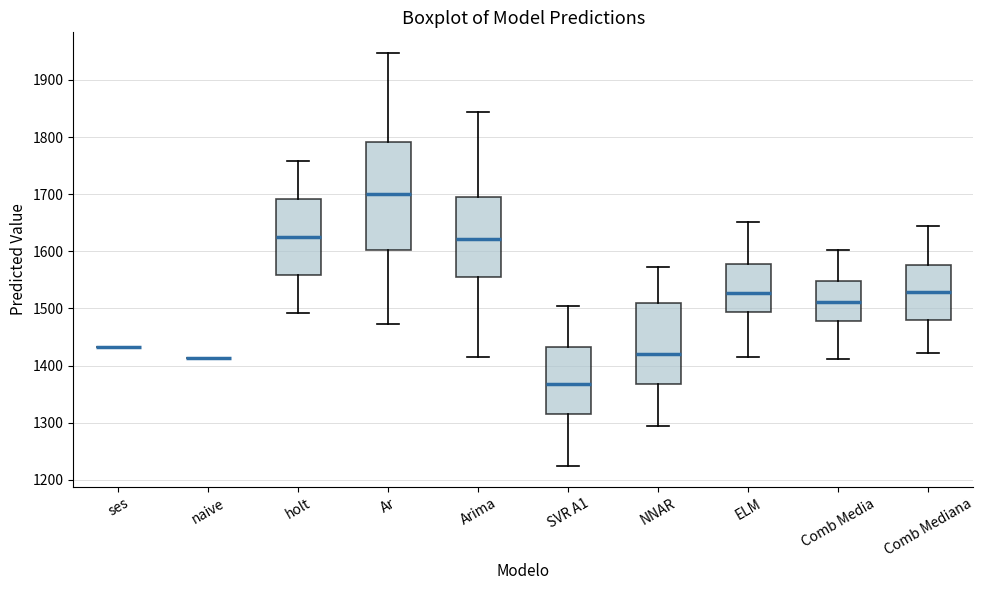

Reading left to right, transcribe this box plot: for each box, give where its median line is, the range the box spans, and where its two whiskers end, as read against the y-axis. The values are not printed on the chart, so give them approximately, as read against the axis.

ses: box collapsed to a line at 1430, whiskers 1430 to 1430
naive: box collapsed to a line at 1410, whiskers 1410 to 1410
holt: median 1630, box 1560 to 1690, whiskers 1490 to 1760
Ar: median 1700, box 1600 to 1790, whiskers 1470 to 1950
Arima: median 1620, box 1550 to 1700, whiskers 1420 to 1840
SVR A1: median 1370, box 1310 to 1430, whiskers 1220 to 1500
NNAR: median 1420, box 1370 to 1510, whiskers 1290 to 1570
ELM: median 1530, box 1490 to 1580, whiskers 1410 to 1650
Comb Media: median 1510, box 1480 to 1550, whiskers 1410 to 1600
Comb Mediana: median 1530, box 1480 to 1580, whiskers 1420 to 1640